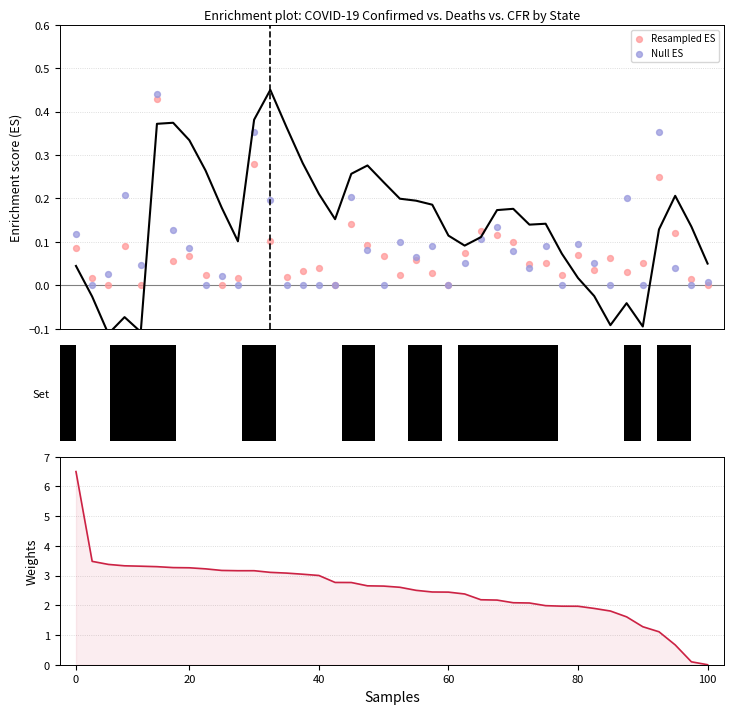

Which series contains the lowest Y value?

Resampled ES